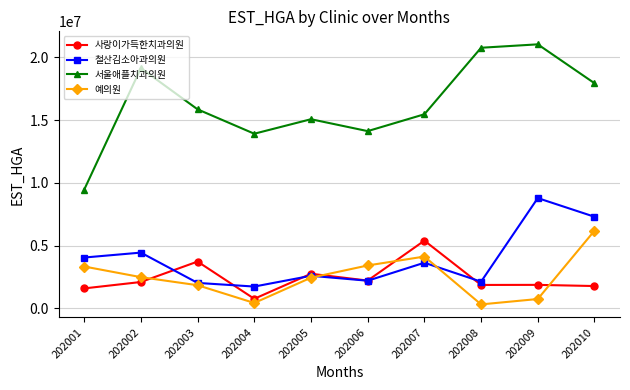

True or false: 철산김소아과의원 and 예의원 cross at least once.

True